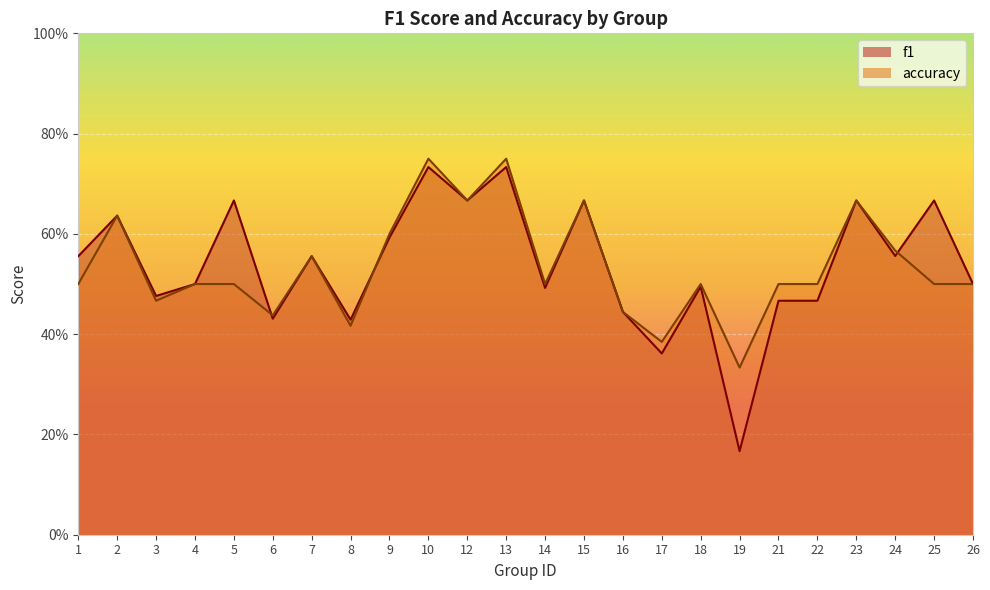

What is the difference between the maximum and minimum values in the accuracy series?

0.4